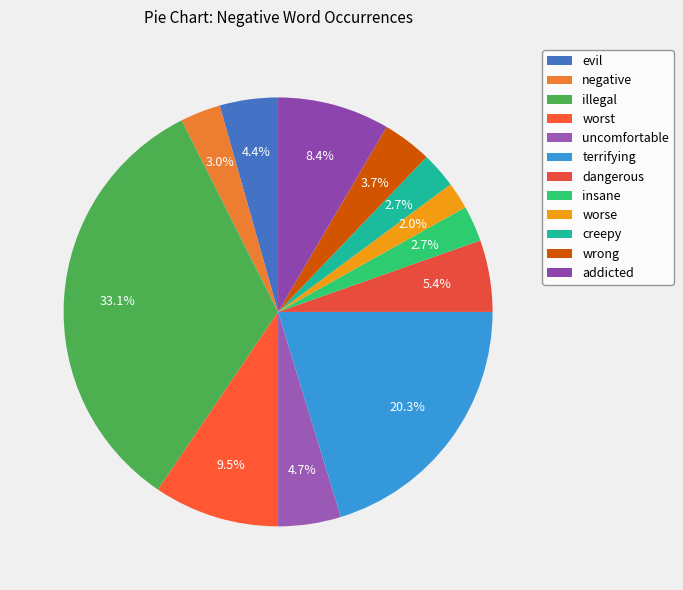

To the nearest percent, what is the combined percentage of wrong and worst?

13%